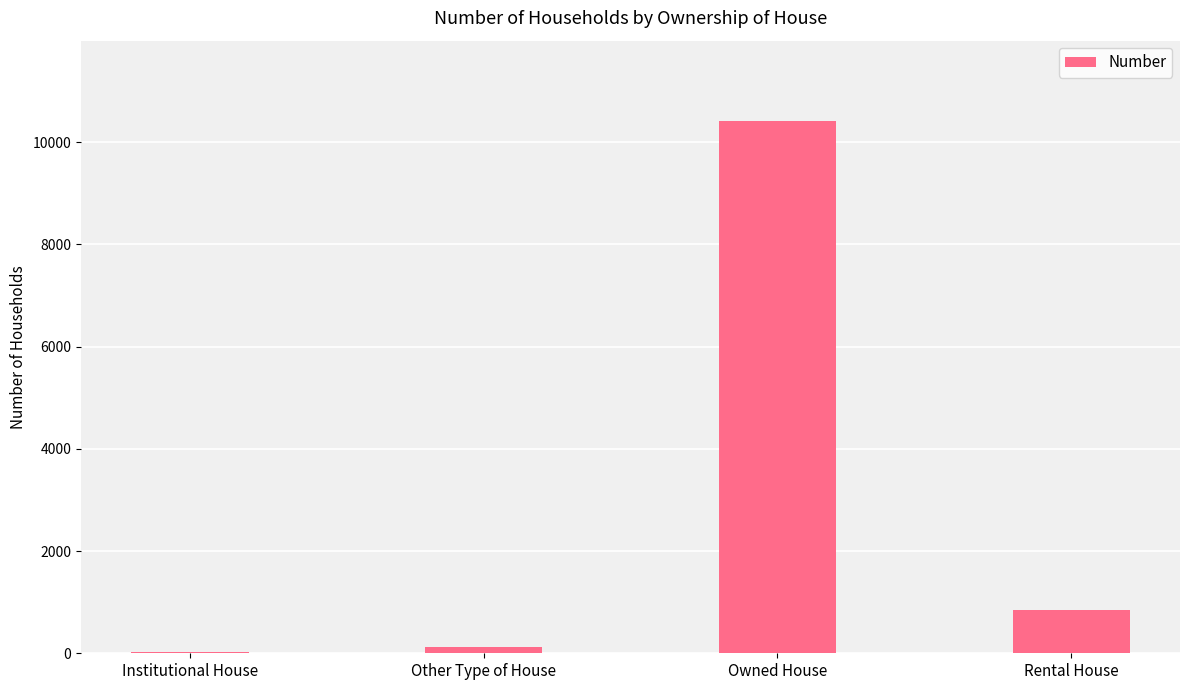

The value at Owned House is 17917. True or false?

False